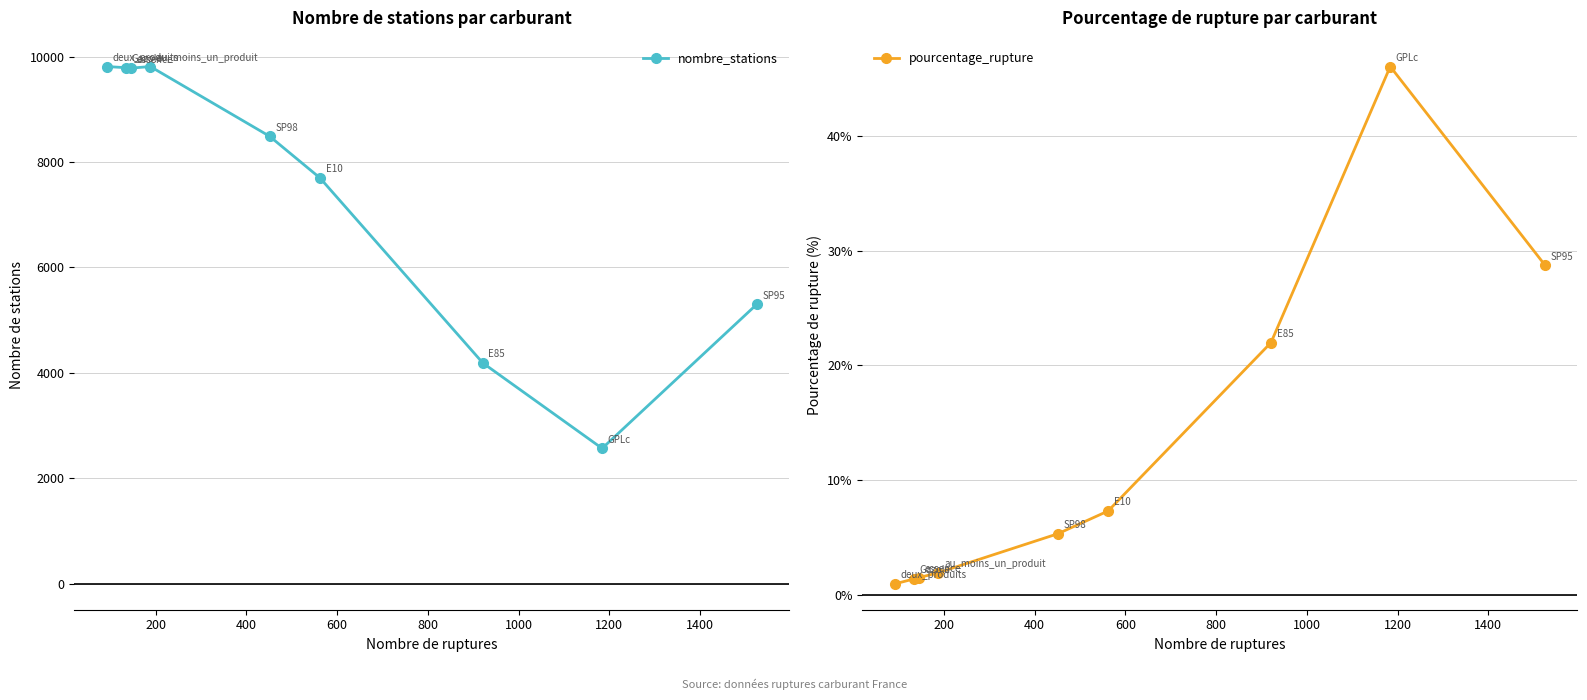

True or false: pourcentage_rupture and nombre_stations cross at least once.

False